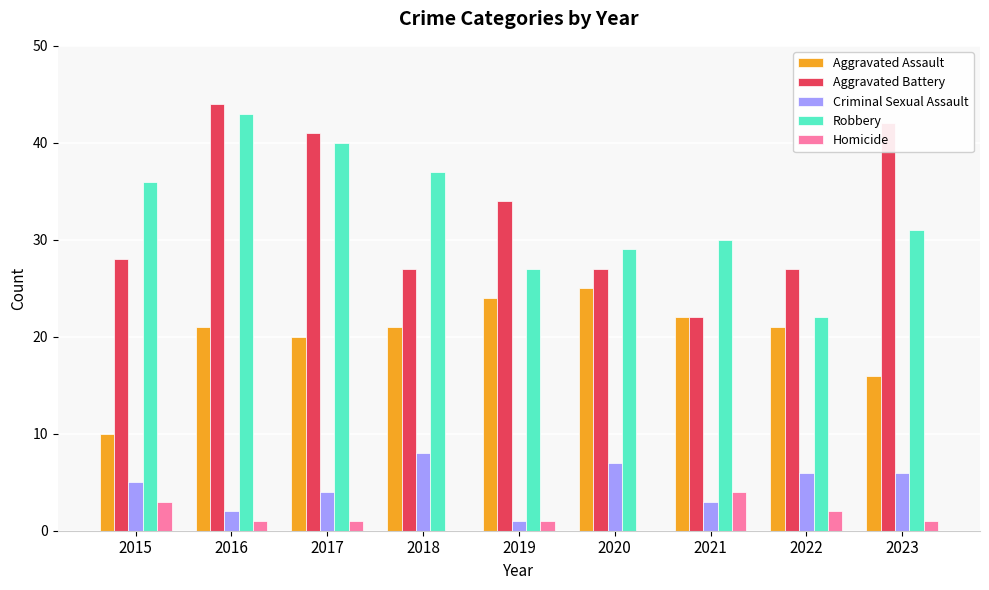

Is the value of Aggravated Battery at 2022 greater than the value of Aggravated Assault at 2017?

Yes